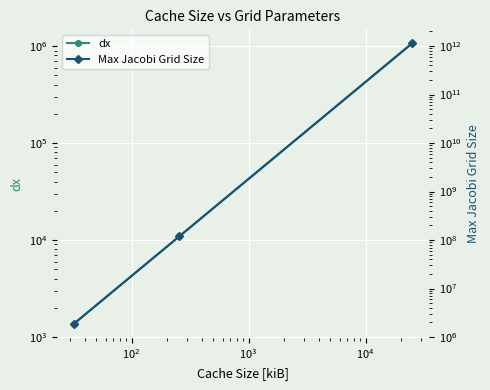

What are all the series names shown in the legend?

dx, Max Jacobi Grid Size